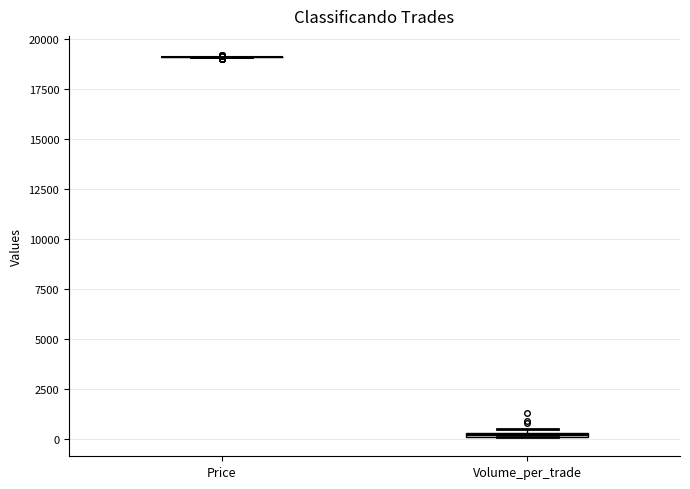

Where is the upper edge of the box for Volume_per_trade on the y-axis? The values are not printed on the chart, so give them approximately, as read against the axis.

500